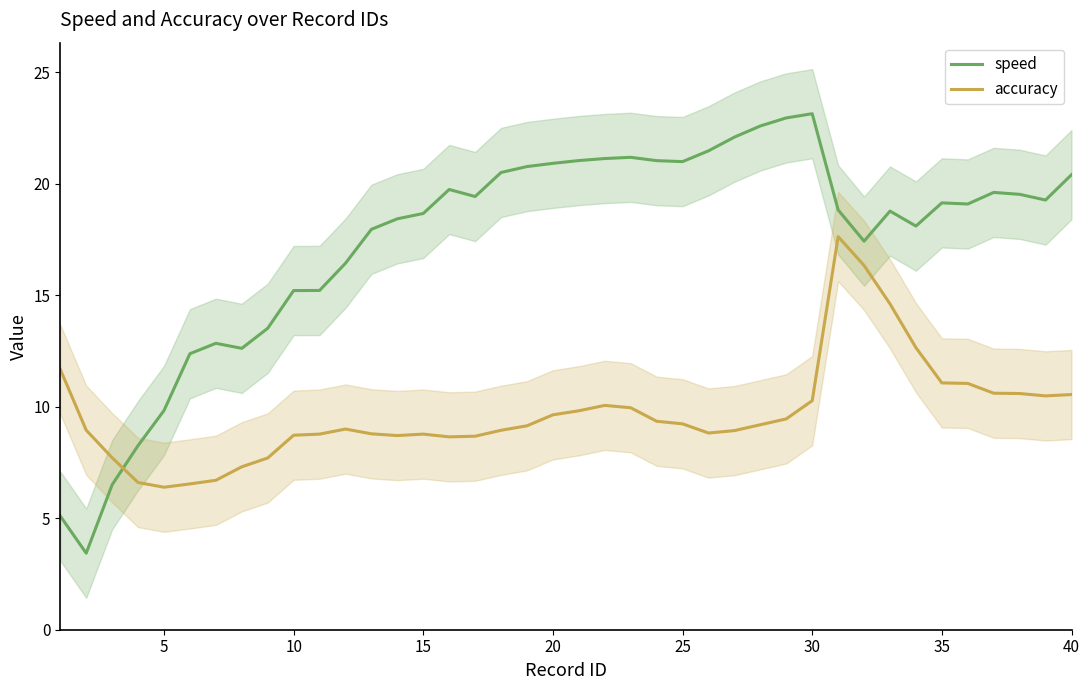

After their last crossing, which series has the higher values: accuracy or speed?

speed